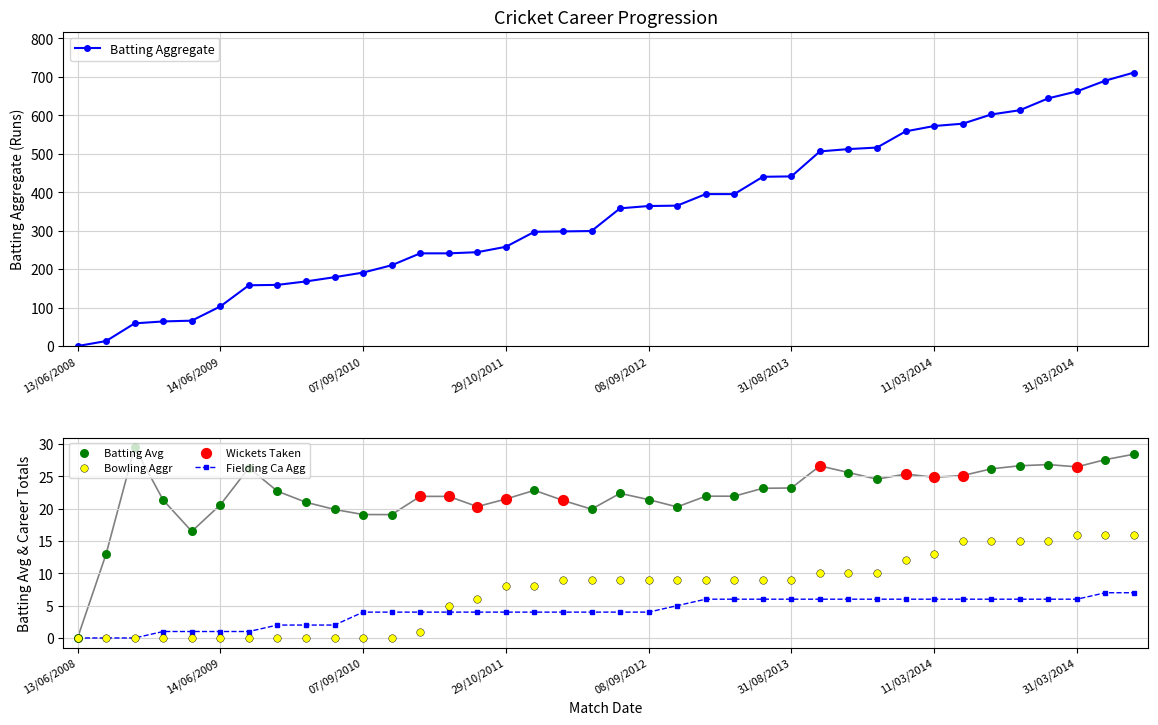

Which series reaches the minimum Y coordinate?

Batting Aggregate